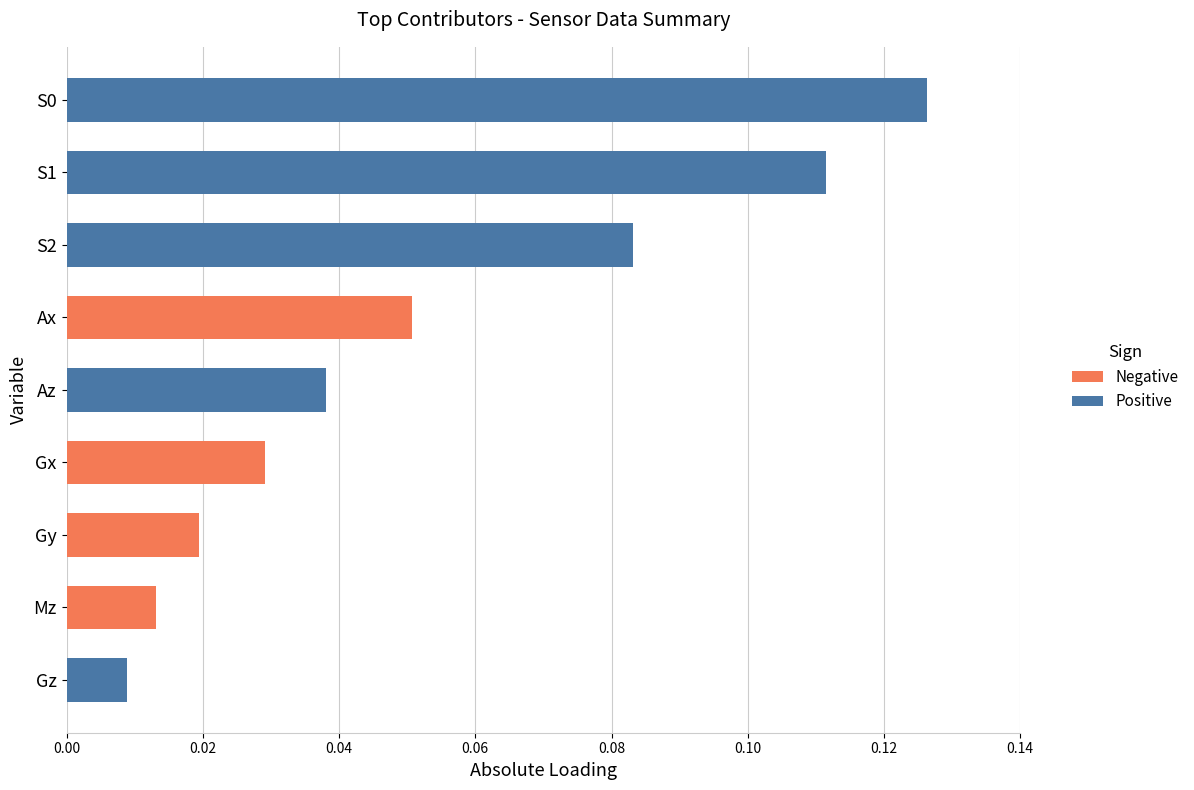

Is it true that Negative equals 0.0 at S1?

False